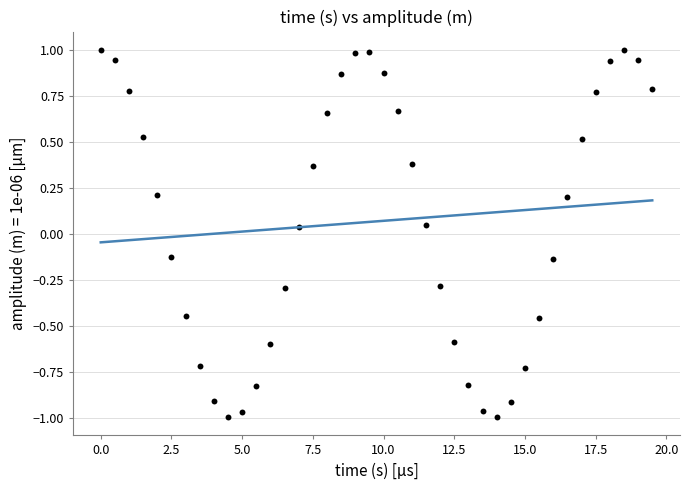

What is the range of X values (max minus min)?

19.5